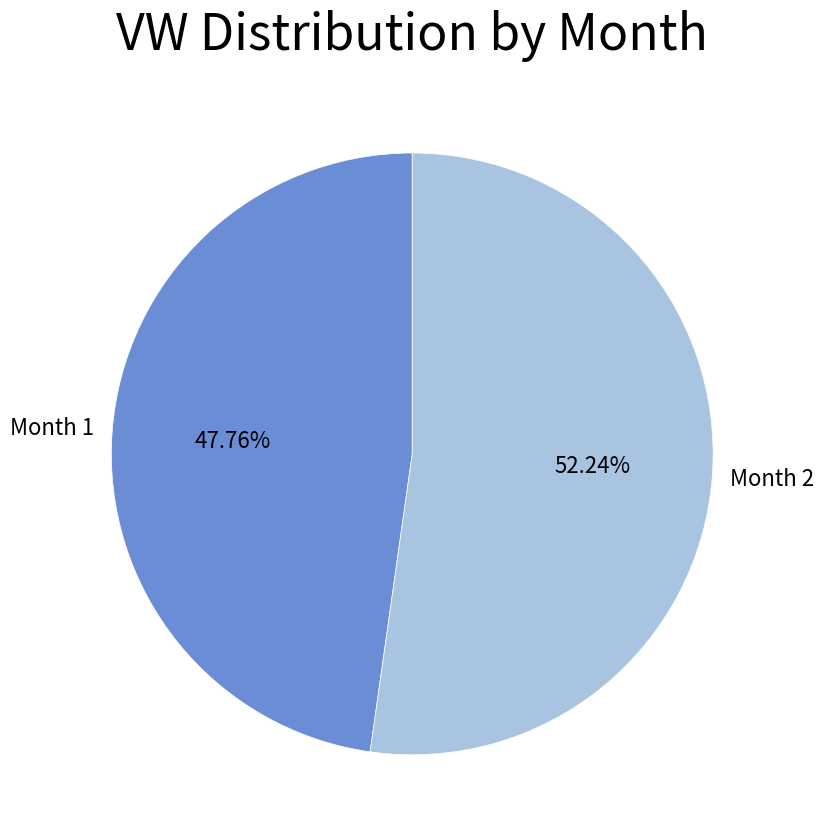

Rank the categories by value from lowest to highest.

Month 1, Month 2